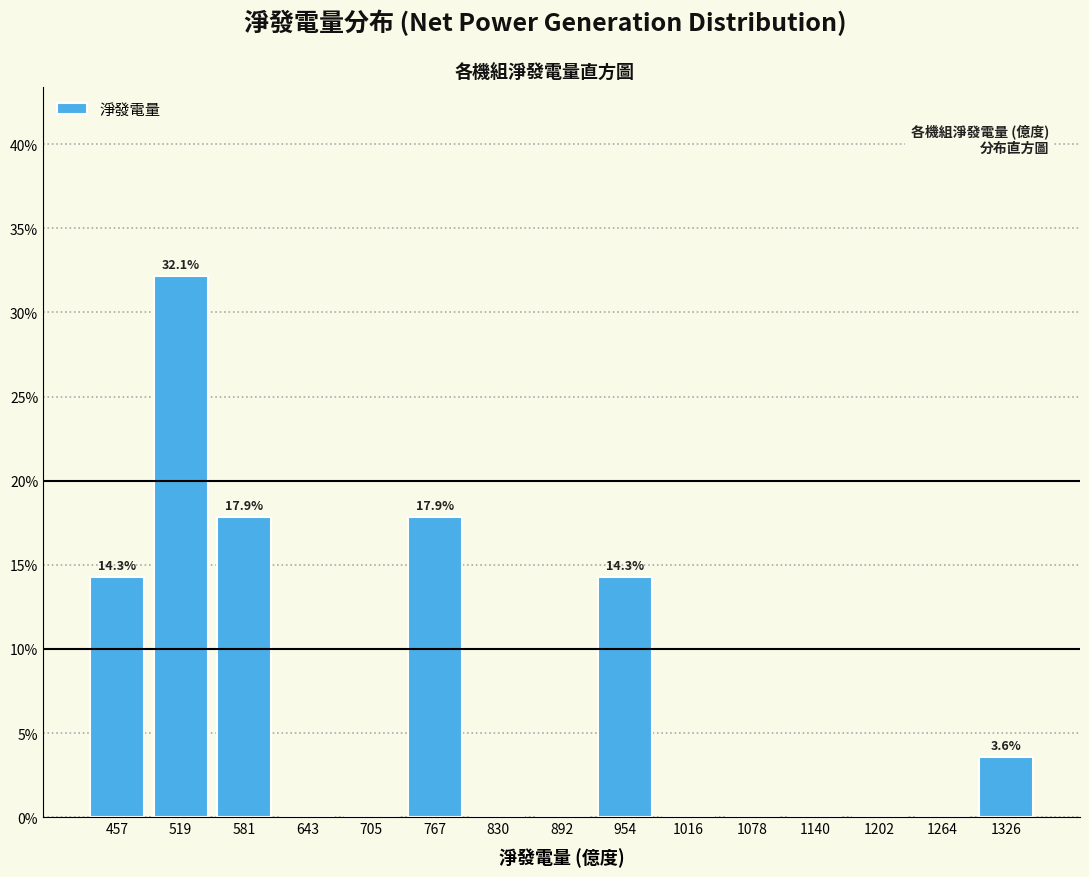

Which range on the x-axis has the tallest bar?

490 to 550